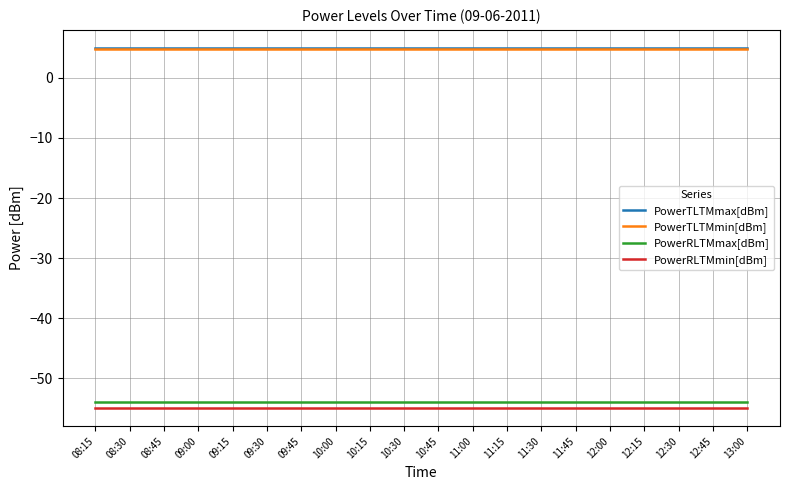

What is the average value of the PowerTLTMmax[dBm] series?

5.0